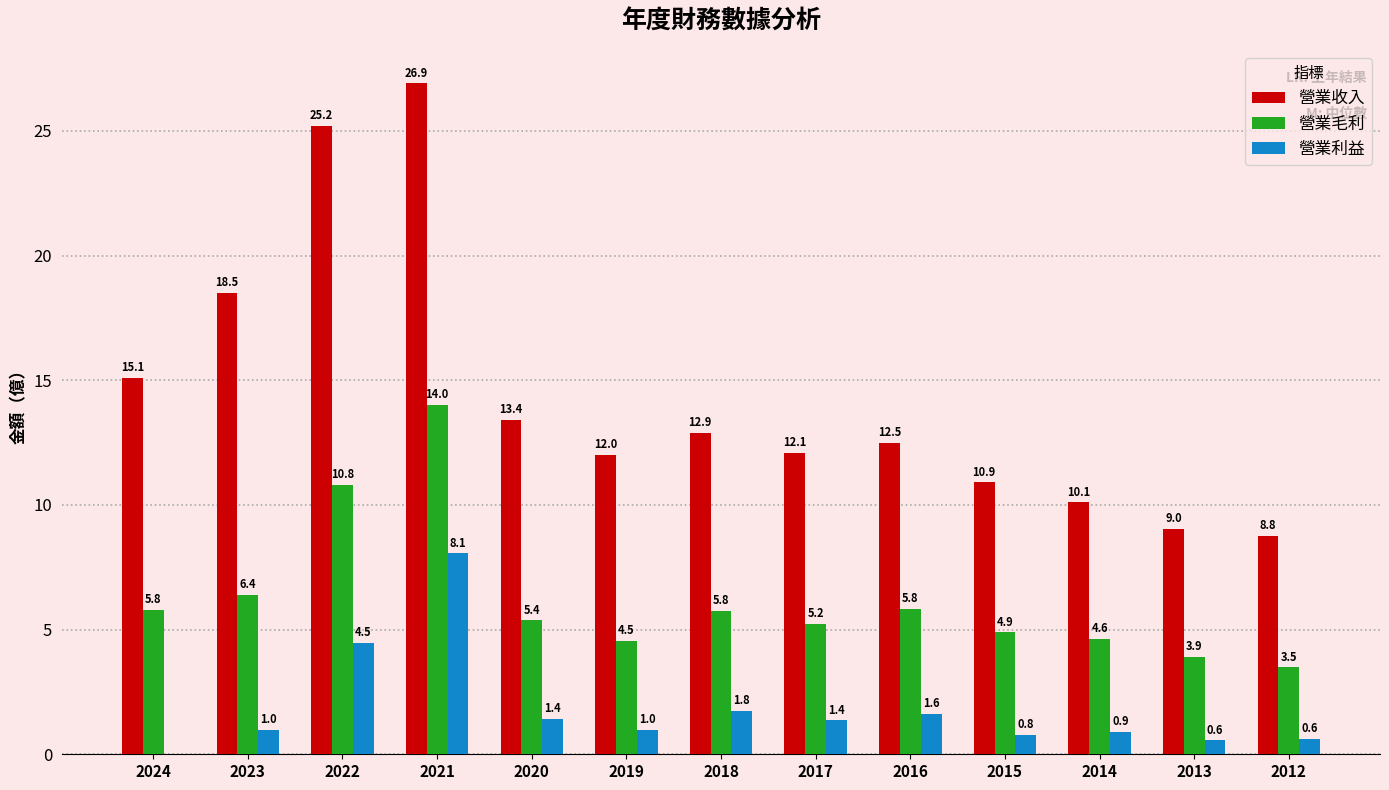

Are the bars grouped side by side (vs. stacked)?

Yes